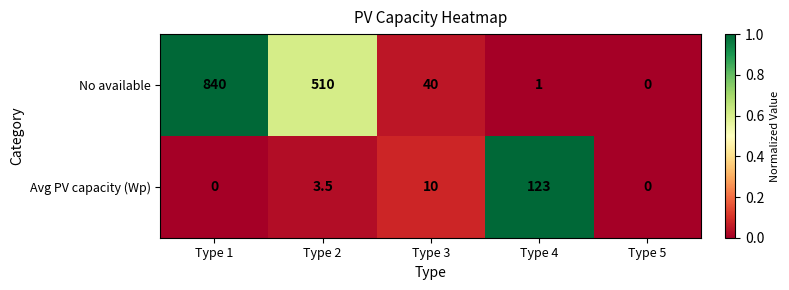

The No available series shows 840.0 at Type 1. True or false?

True